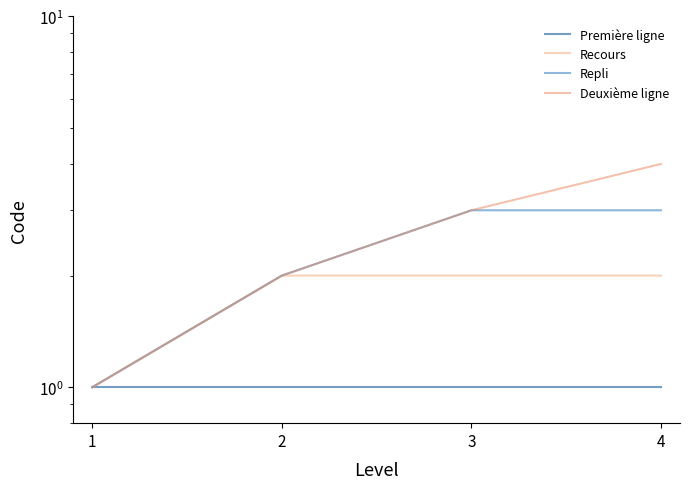

What are all the series names shown in the legend?

Première ligne, Recours, Repli, Deuxième ligne